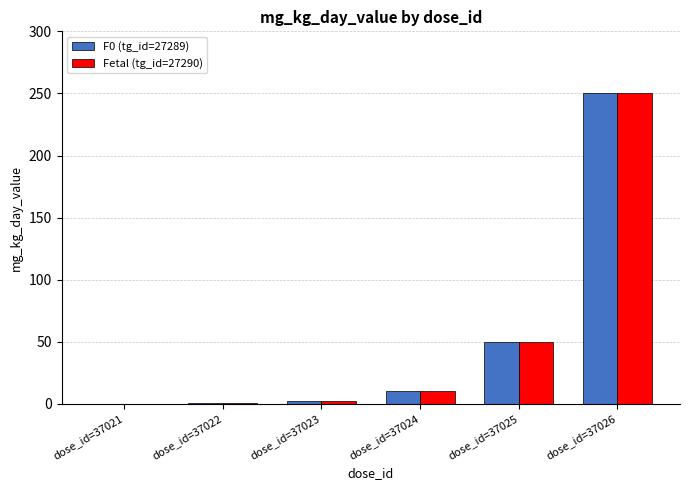

Where is Fetal (tg_id=27290) nearest to the value 125?

dose_id=37025